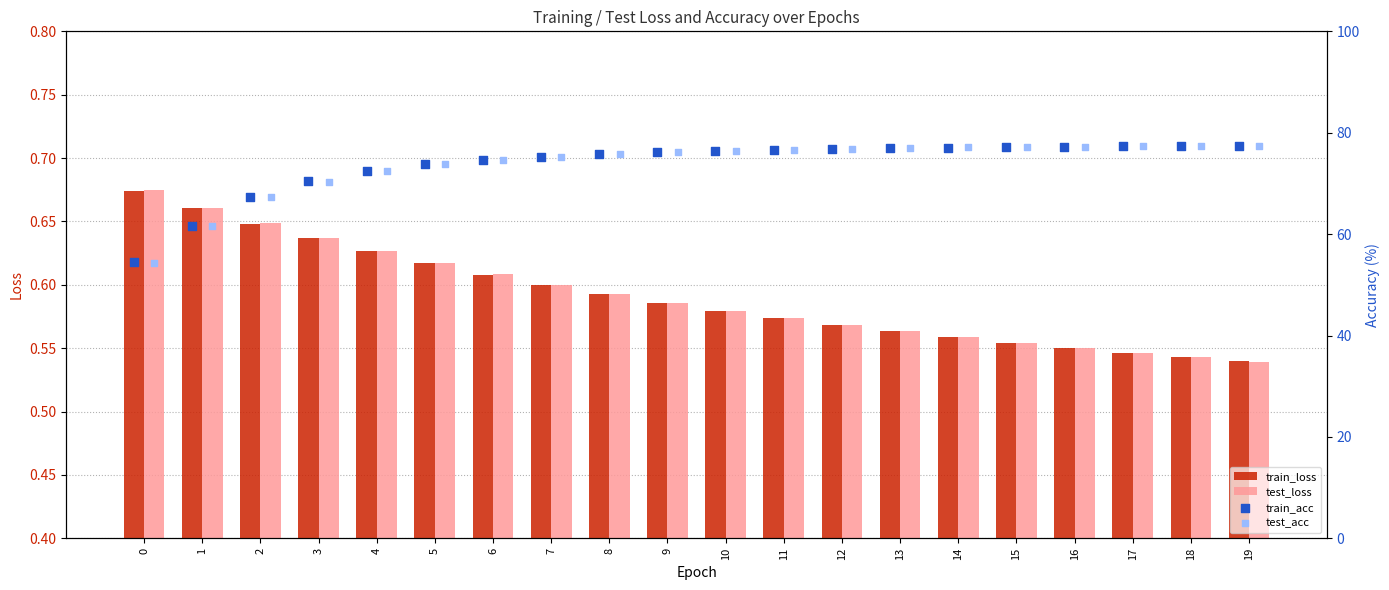

How many test_loss values are between 0 and 1?

20